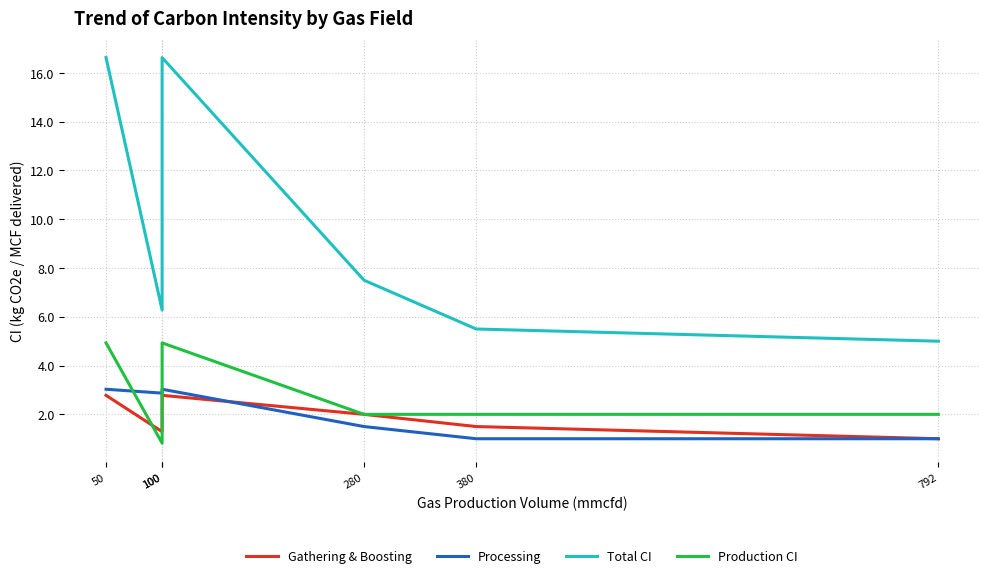

At which label does Gathering & Boosting reach its minimum?

792